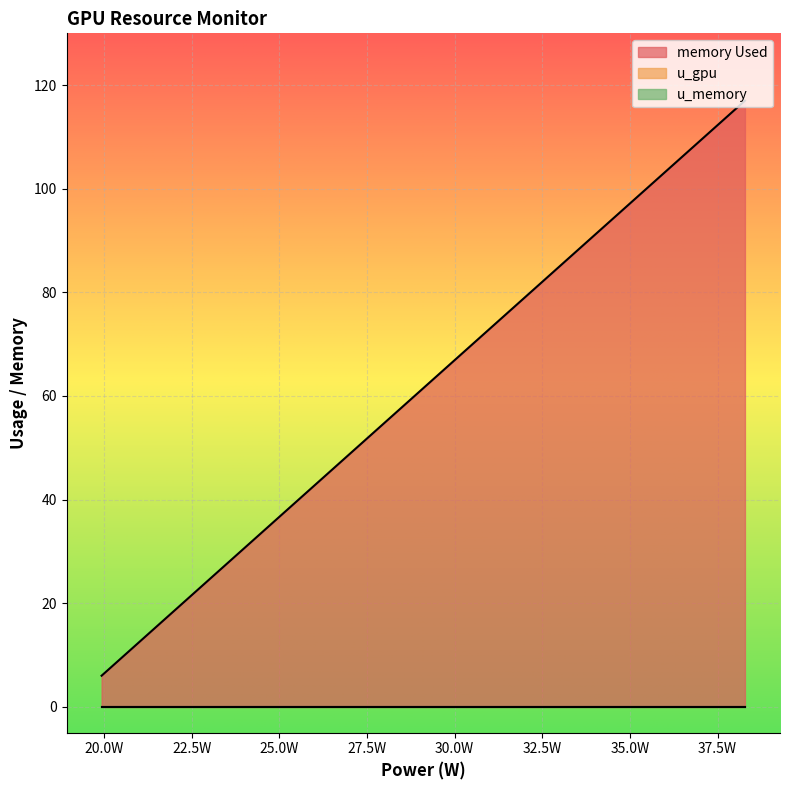

What is the greatest value displayed?

117